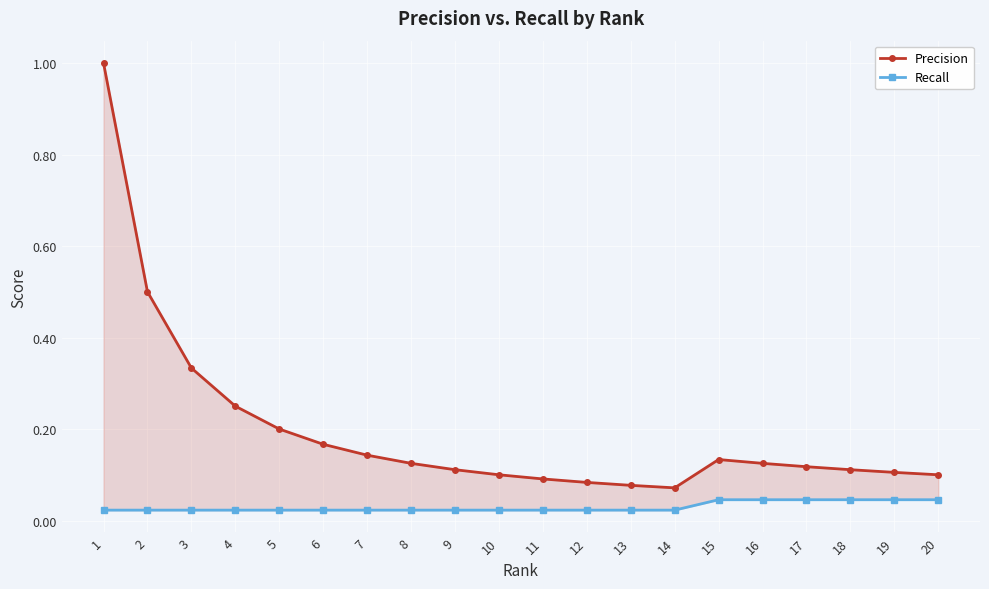

What are all the series names shown in the legend?

Precision, Recall